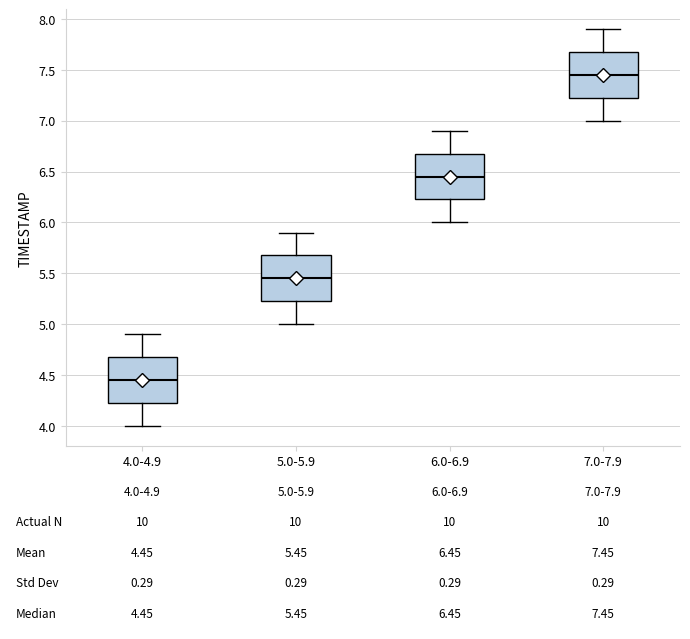

Which box has the highest median line?

7.0-7.9